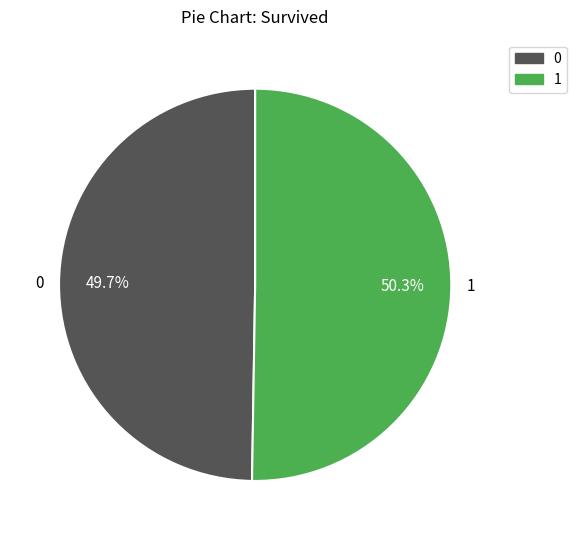

Rank the categories by value from lowest to highest.

0, 1